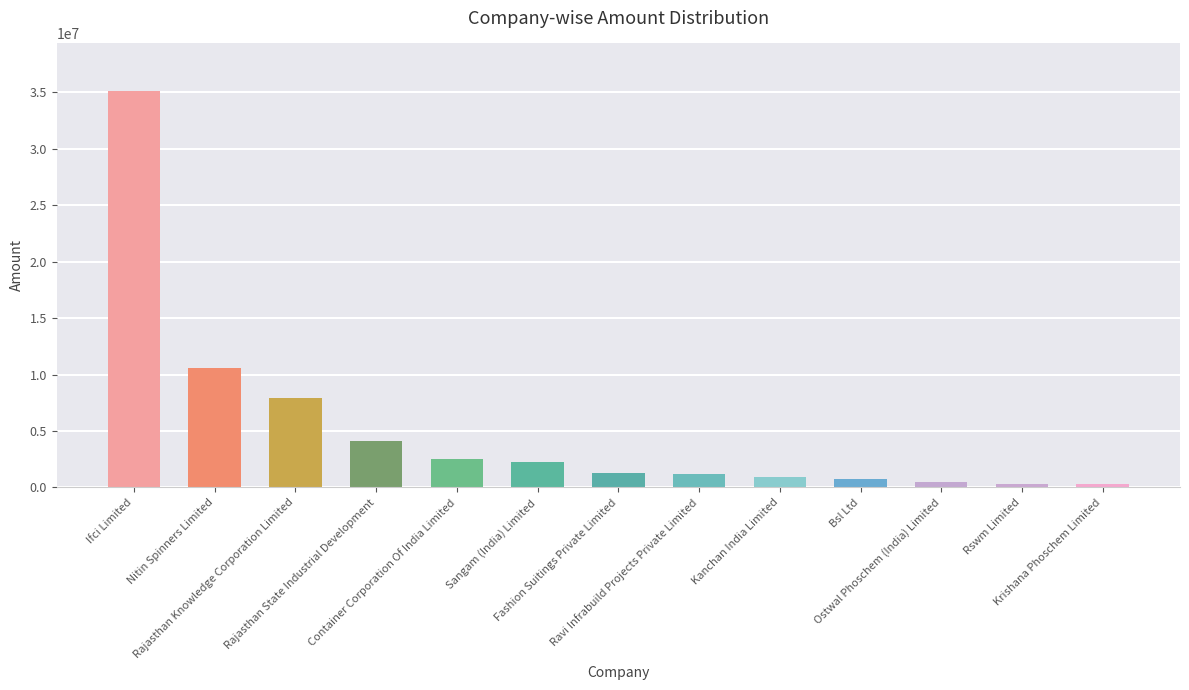

What is the greatest value displayed?

35130000